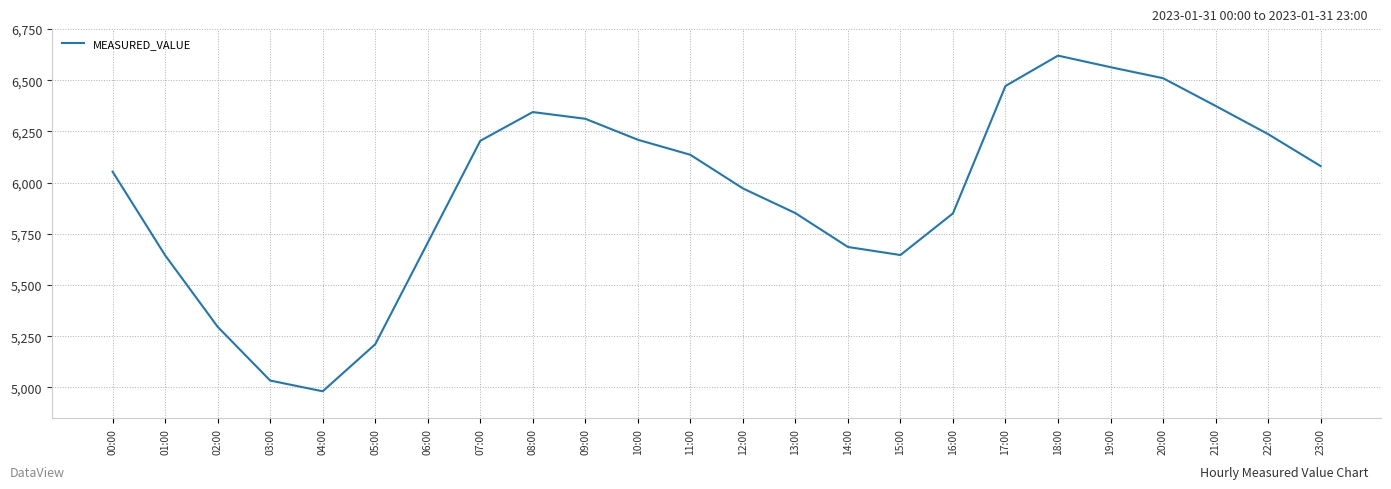

Read the value at 13:00.

5850.9